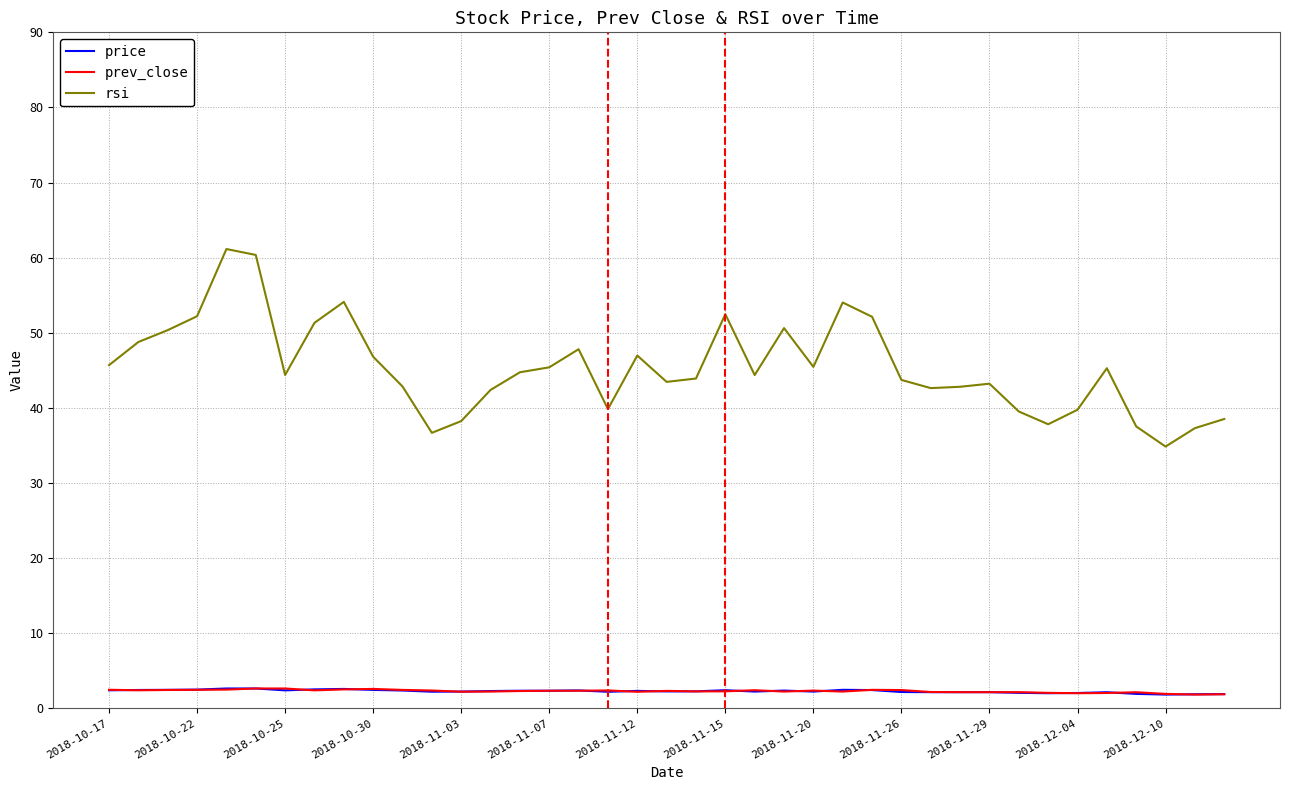

Which series has the largest total across all categories?

rsi